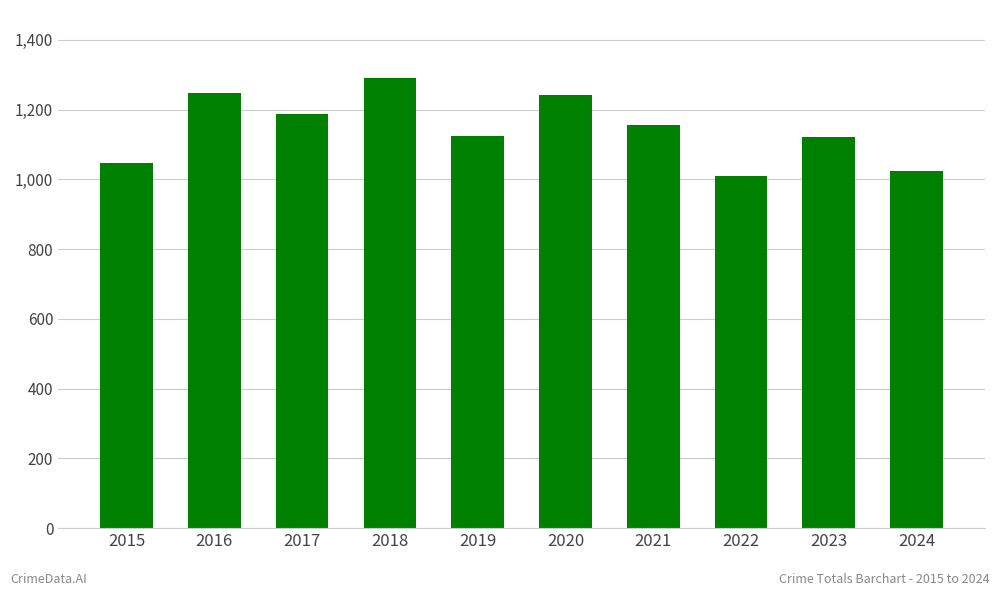

What is the maximum value shown in the chart?

1292